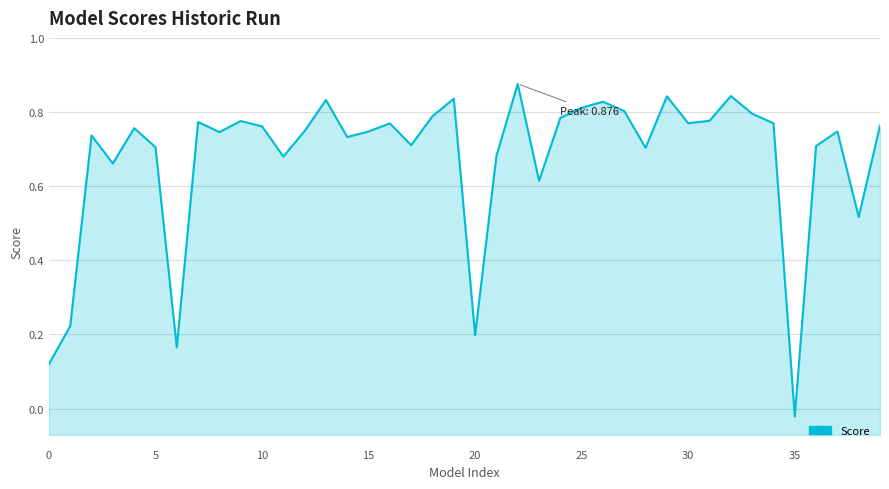

Which label corresponds to the smallest value in the chart?

35